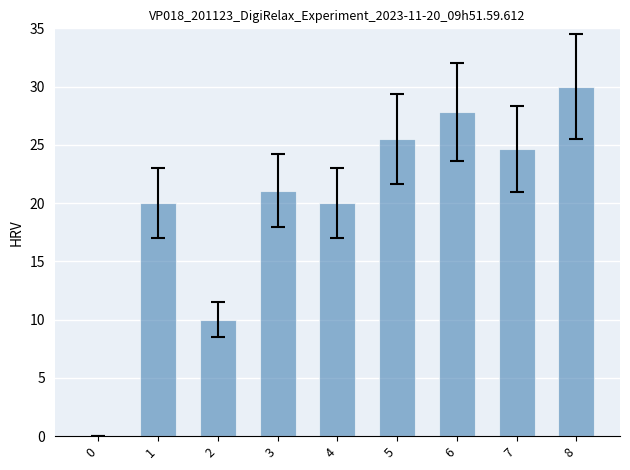

What is the approximate value at 7?

24.7